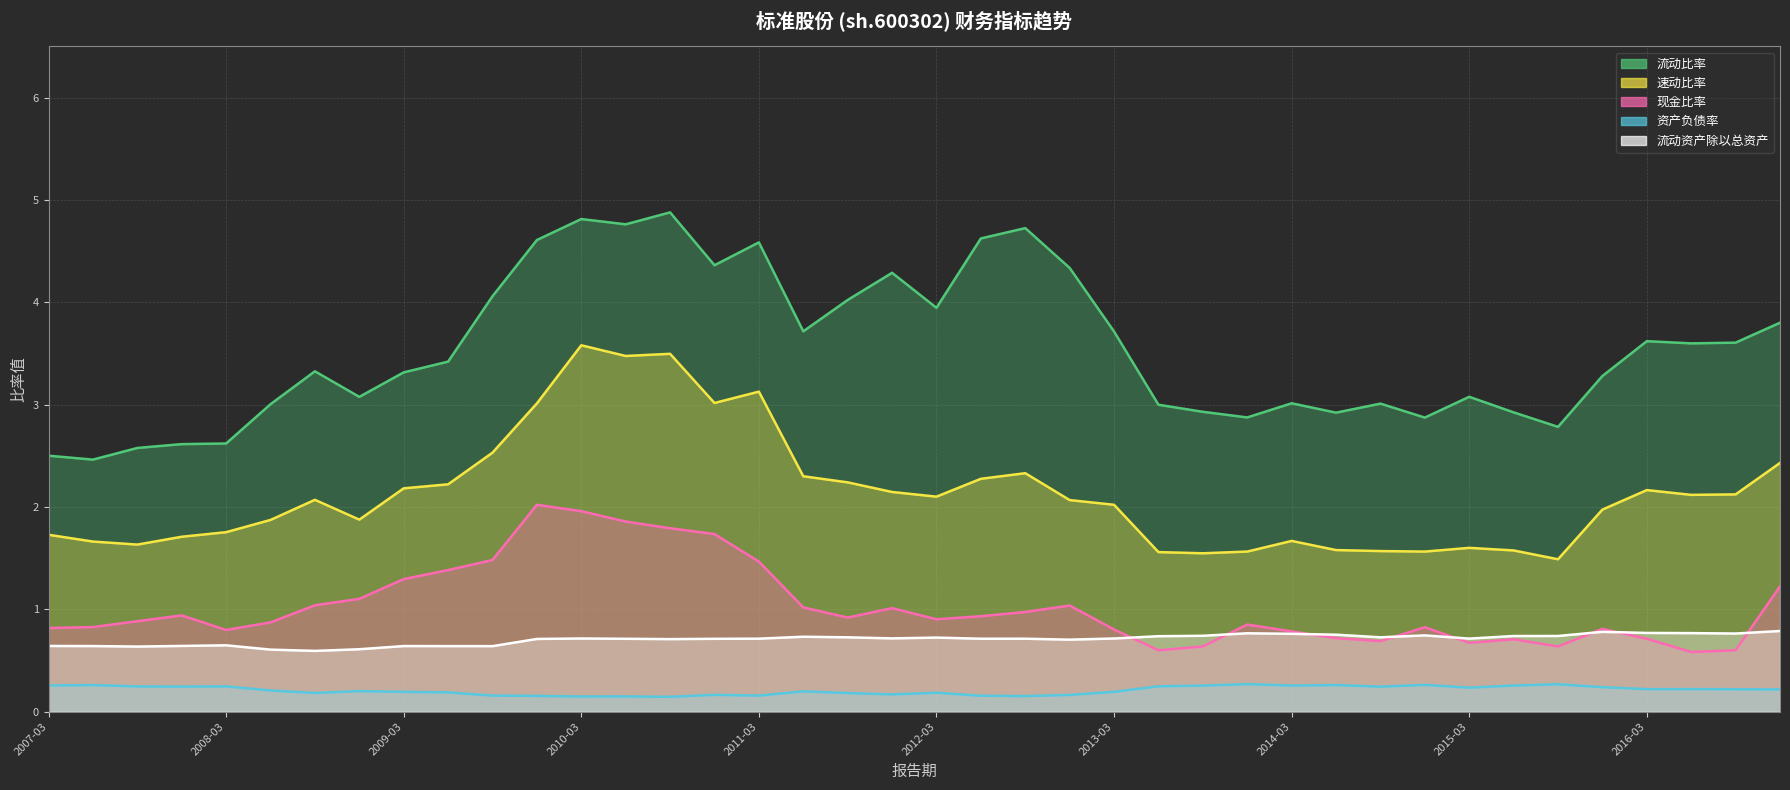

What position from the left is 2016-12-31?

40